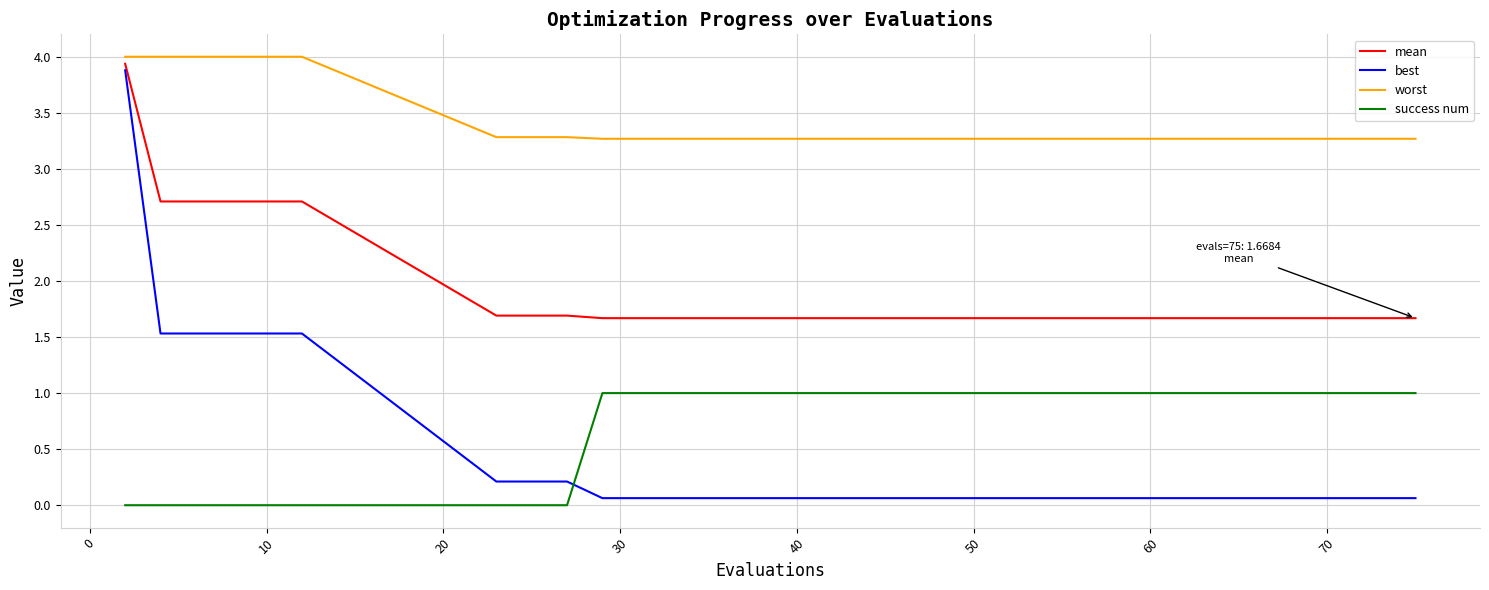

Does the chart have visible grid lines?

Yes